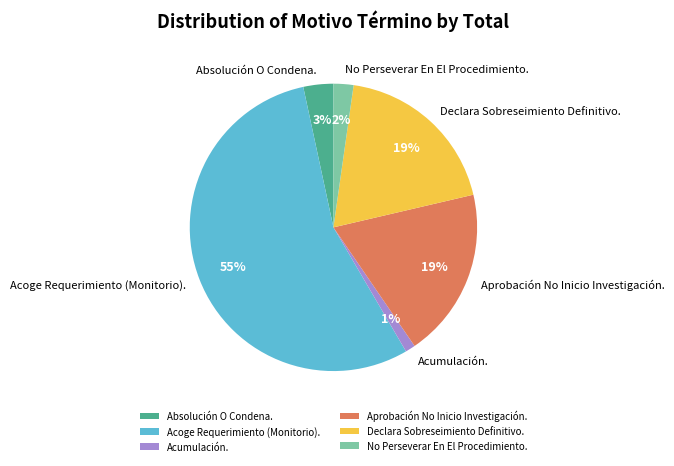

Does No Perseverar En El Procedimiento. represent more than half of the total?

No